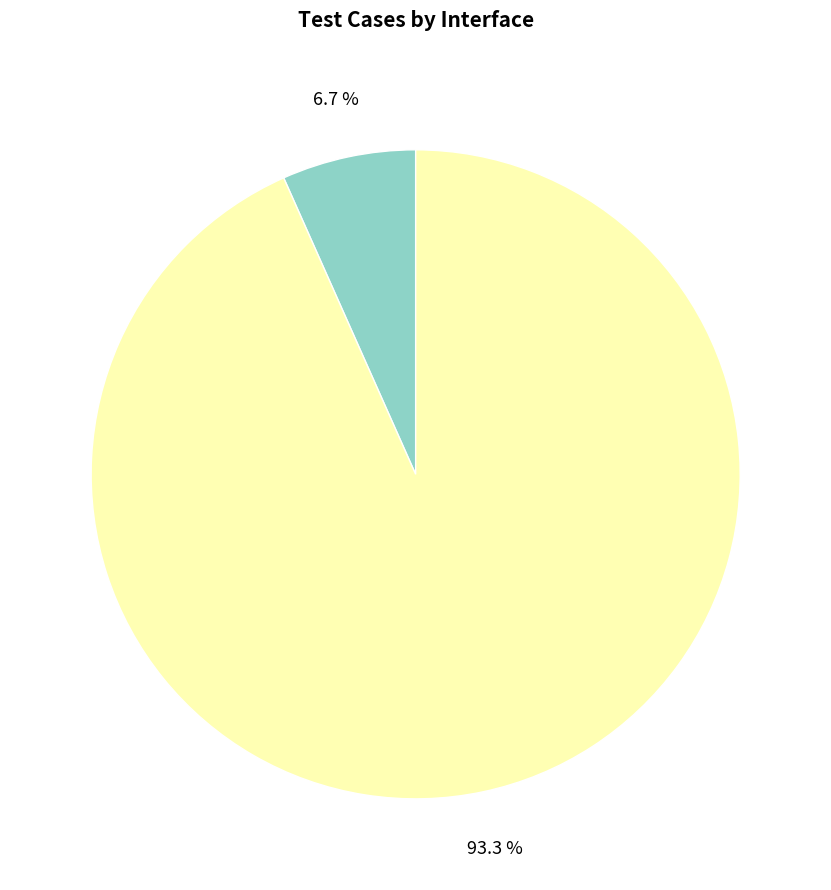

Is there any slice that represents more than half of the pie?

Yes